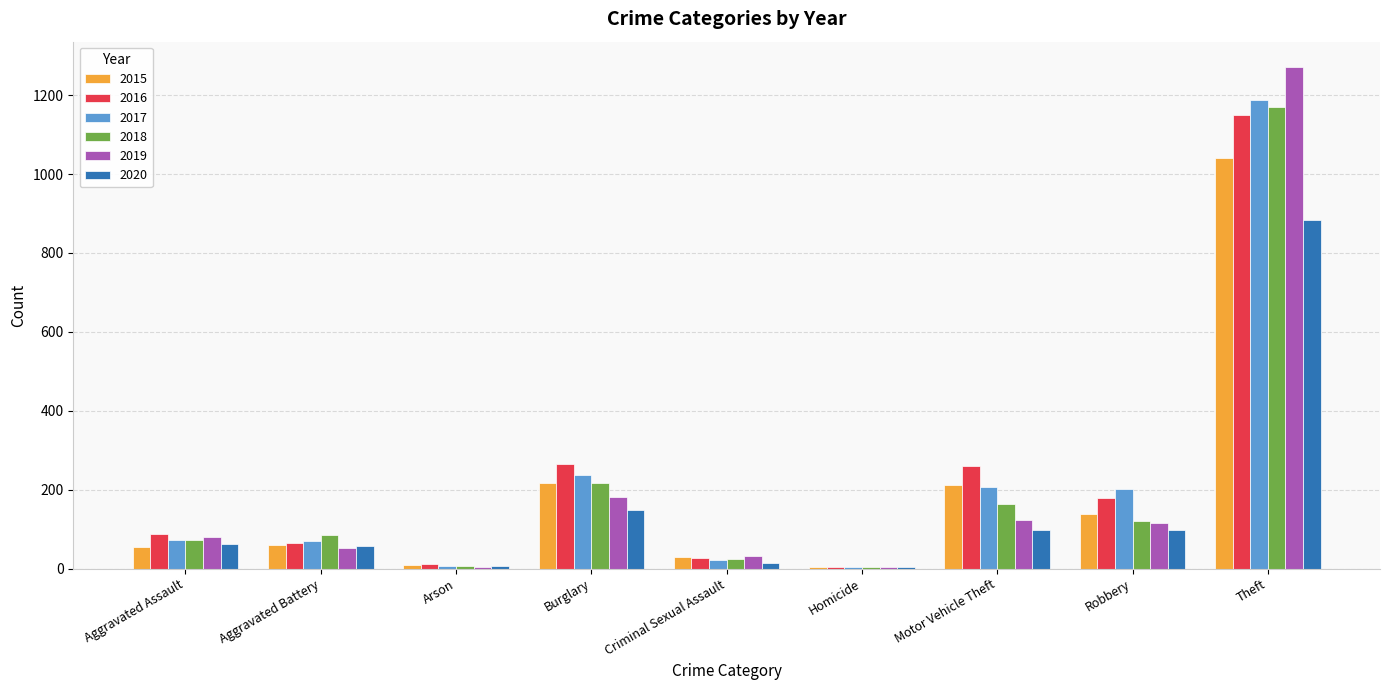

At which label is 2017 closest to 596?

Burglary